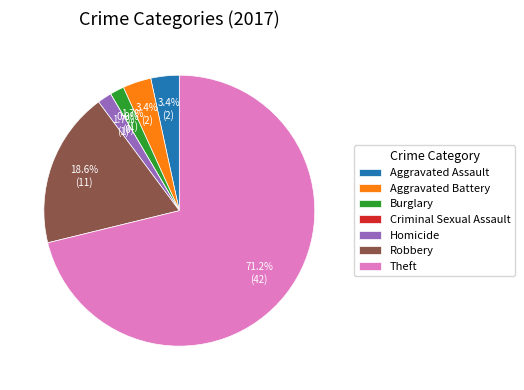

To the nearest percent, what is the difference between the Aggravated Assault and Burglary slice percentages?

2%